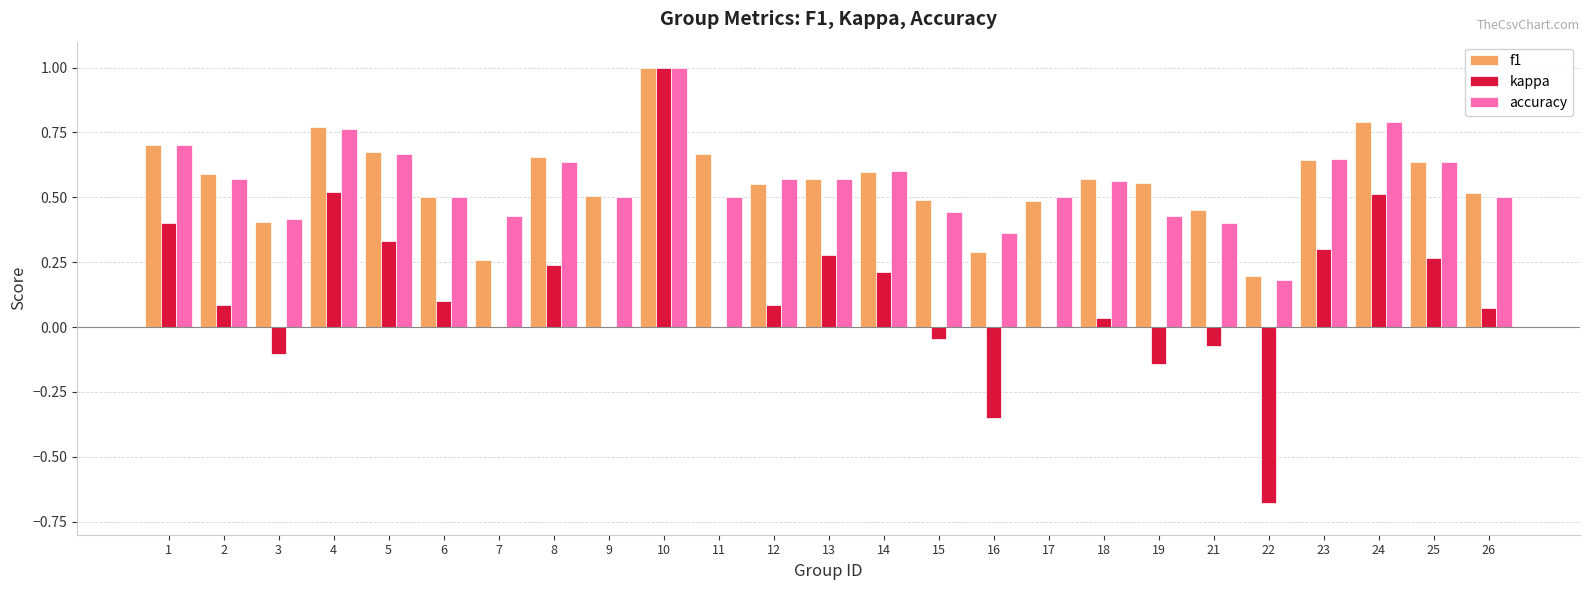

What is the highest value of the kappa series?

1.0